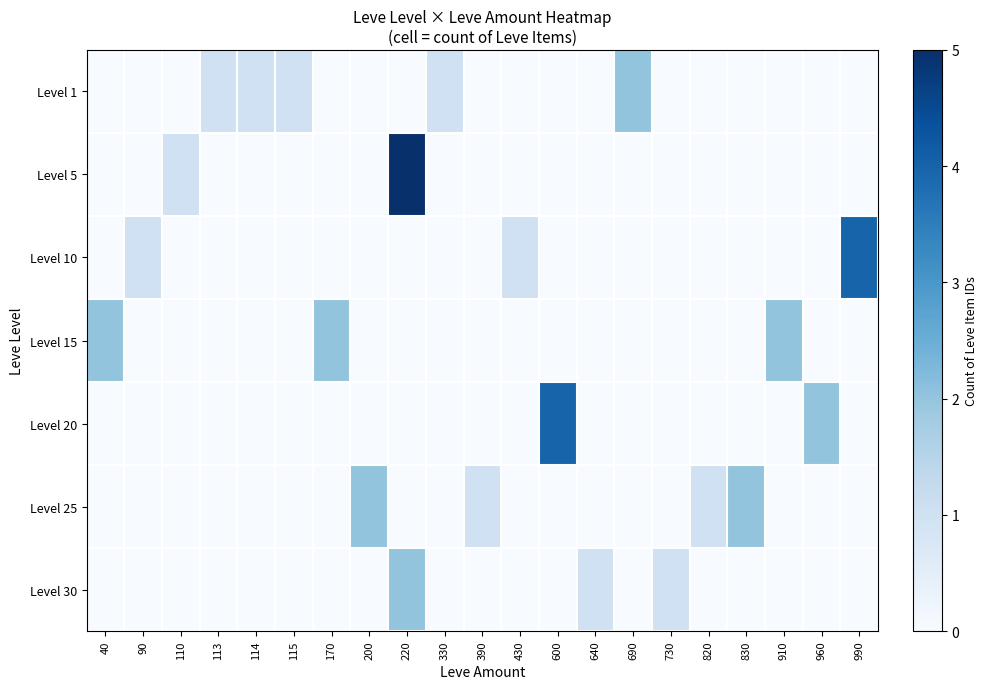

Reading right to left, extract all data points from this chart.

Level 1: 990=0	960=0	910=0	830=0	820=0	730=0	690=2	640=0	600=0	430=0	390=0	330=1	220=0	200=0	170=0	115=1	114=1	113=1	110=0	90=0	40=0
Level 5: 990=0	960=0	910=0	830=0	820=0	730=0	690=0	640=0	600=0	430=0	390=0	330=0	220=5	200=0	170=0	115=0	114=0	113=0	110=1	90=0	40=0
Level 10: 990=4	960=0	910=0	830=0	820=0	730=0	690=0	640=0	600=0	430=1	390=0	330=0	220=0	200=0	170=0	115=0	114=0	113=0	110=0	90=1	40=0
Level 15: 990=0	960=0	910=2	830=0	820=0	730=0	690=0	640=0	600=0	430=0	390=0	330=0	220=0	200=0	170=2	115=0	114=0	113=0	110=0	90=0	40=2
Level 20: 990=0	960=2	910=0	830=0	820=0	730=0	690=0	640=0	600=4	430=0	390=0	330=0	220=0	200=0	170=0	115=0	114=0	113=0	110=0	90=0	40=0
Level 25: 990=0	960=0	910=0	830=2	820=1	730=0	690=0	640=0	600=0	430=0	390=1	330=0	220=0	200=2	170=0	115=0	114=0	113=0	110=0	90=0	40=0
Level 30: 990=0	960=0	910=0	830=0	820=0	730=1	690=0	640=1	600=0	430=0	390=0	330=0	220=2	200=0	170=0	115=0	114=0	113=0	110=0	90=0	40=0